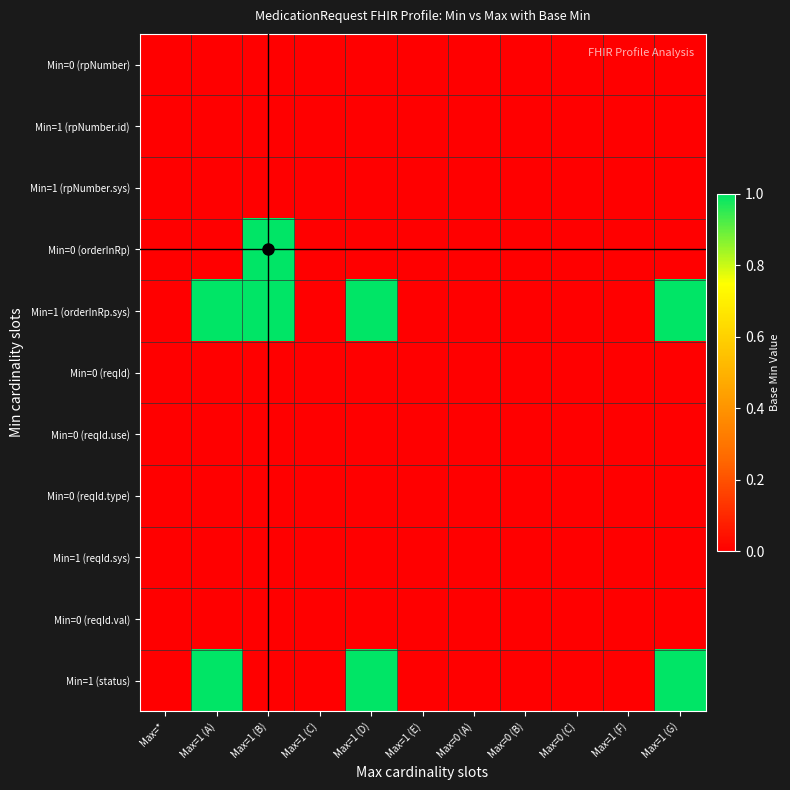

Which has a higher value, Max=0 (C) or Max=1 (E)?

Max=0 (C)